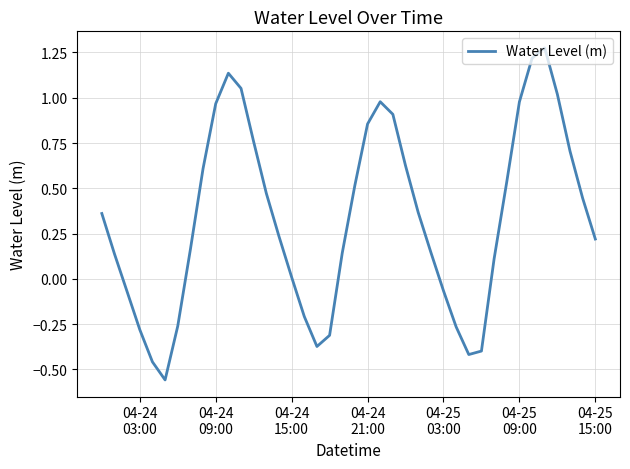

How many lines are shown in the chart?

1